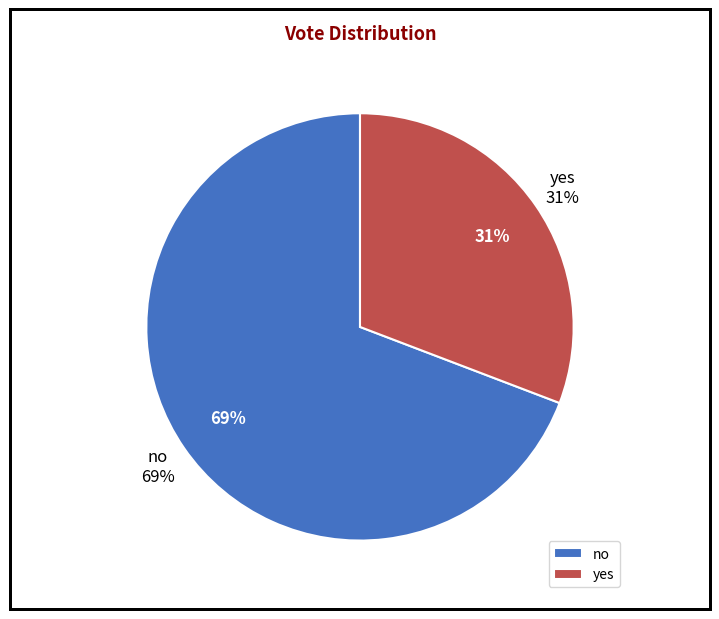

To the nearest percent, what portion does yes represent?

31%